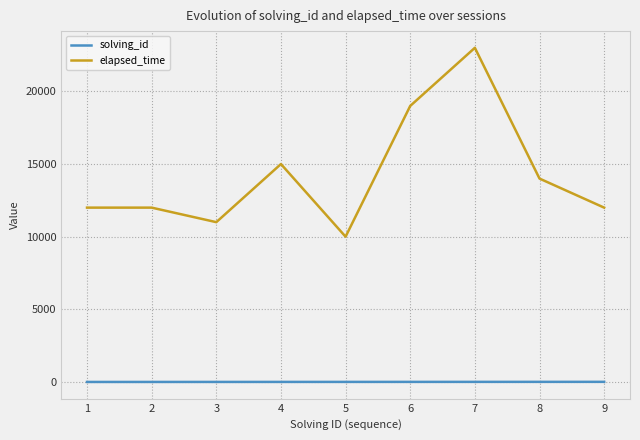

At which category is the sum across all series the highest?

7